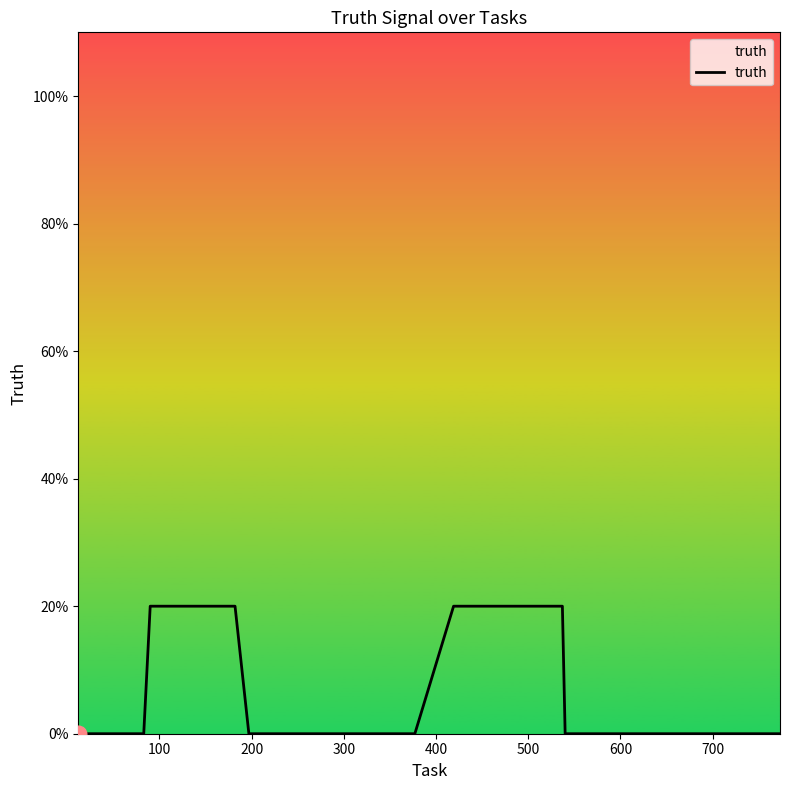

True or false: the data has more than 0 interior local peaks.

False